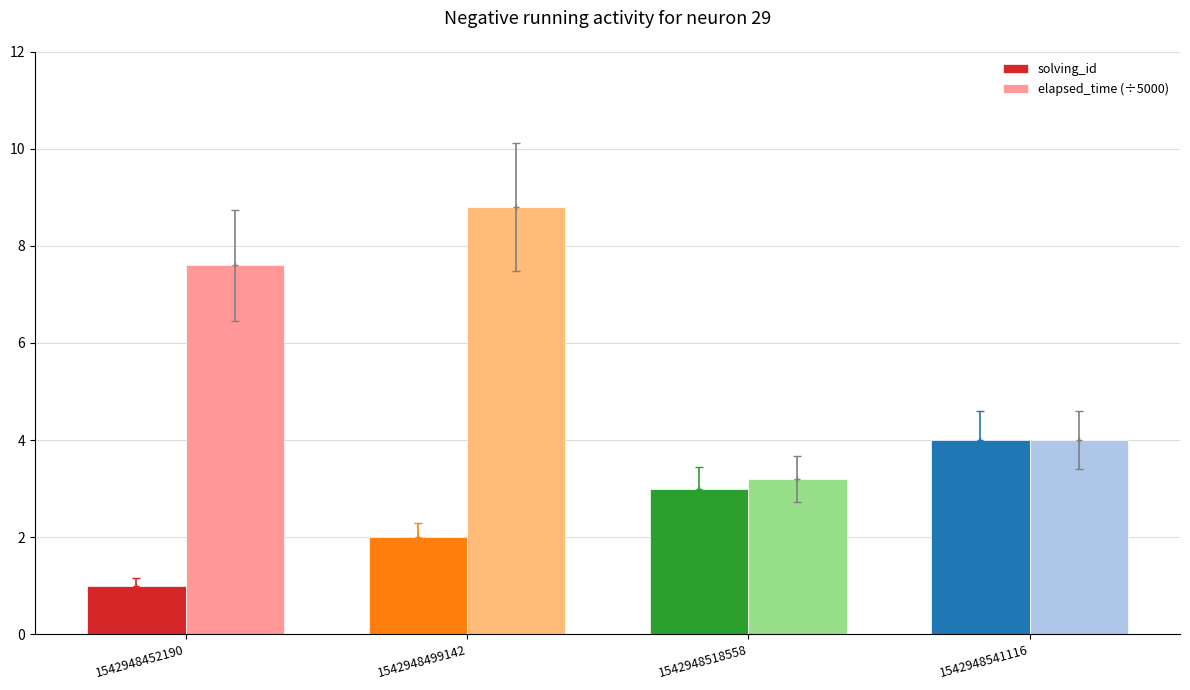

Rank the series by their maximum value, from lowest to highest.

solving_id, elapsed_time (÷5000)